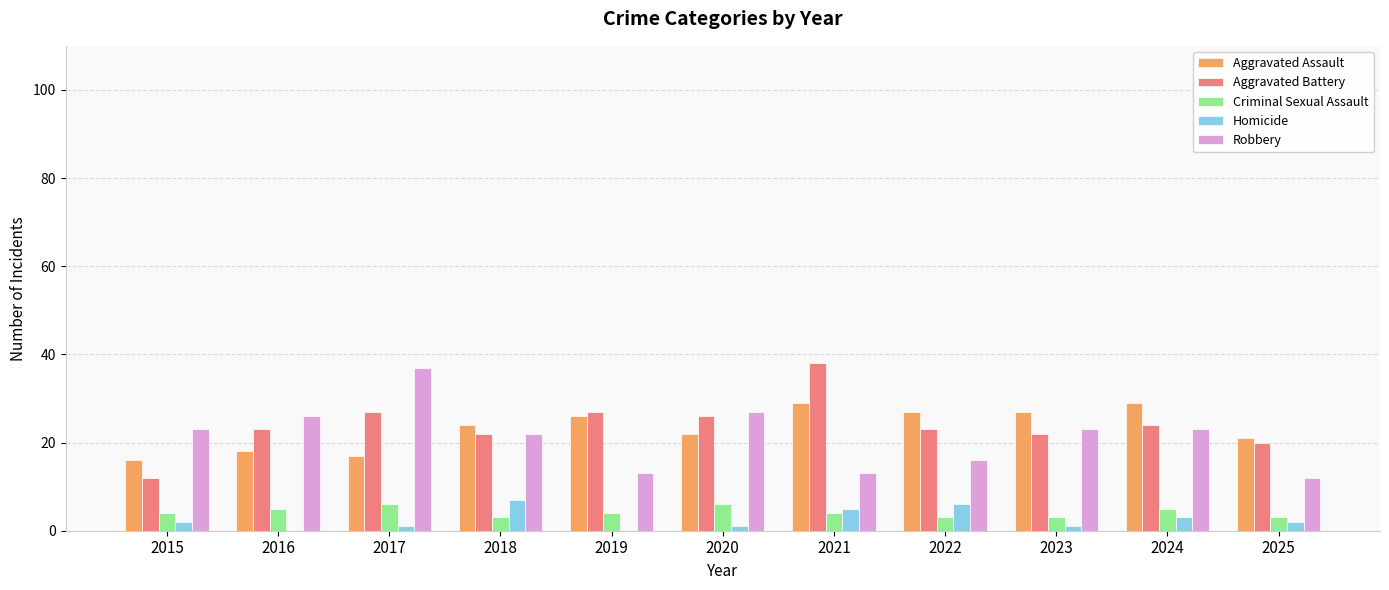

The Criminal Sexual Assault series shows 4 at 2015. True or false?

True